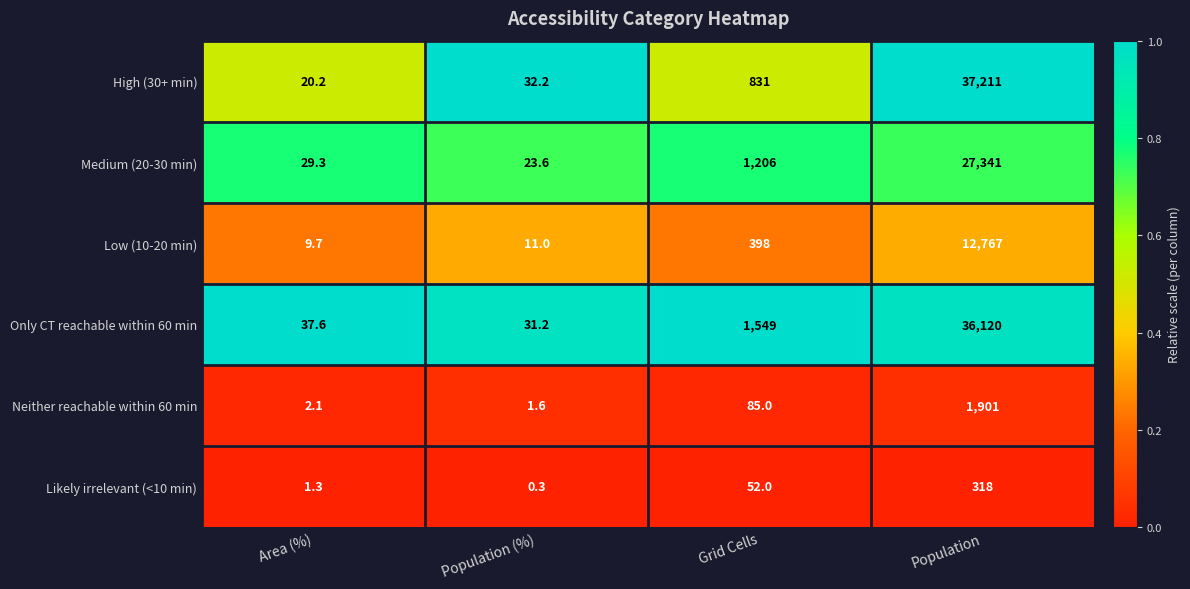

The Low (10-20 min) series shows 102.9 at Grid Cells. True or false?

False